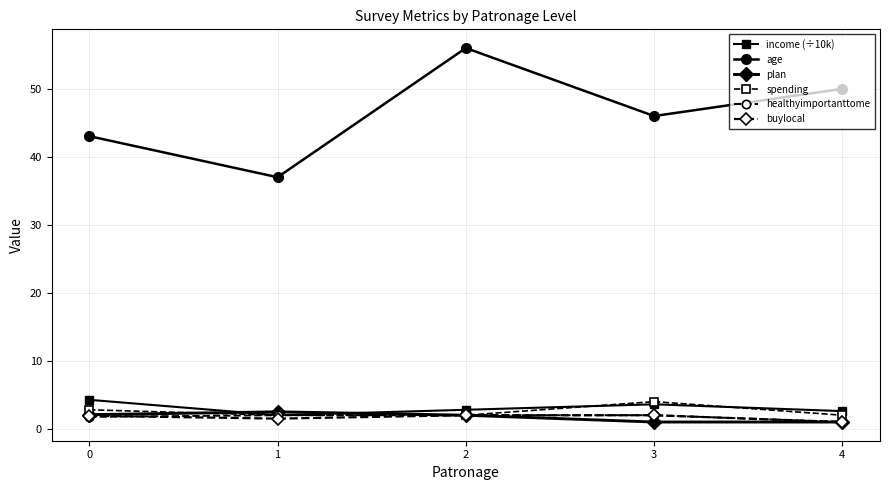

What is the spread (max minus min) of values at 0?

41.3